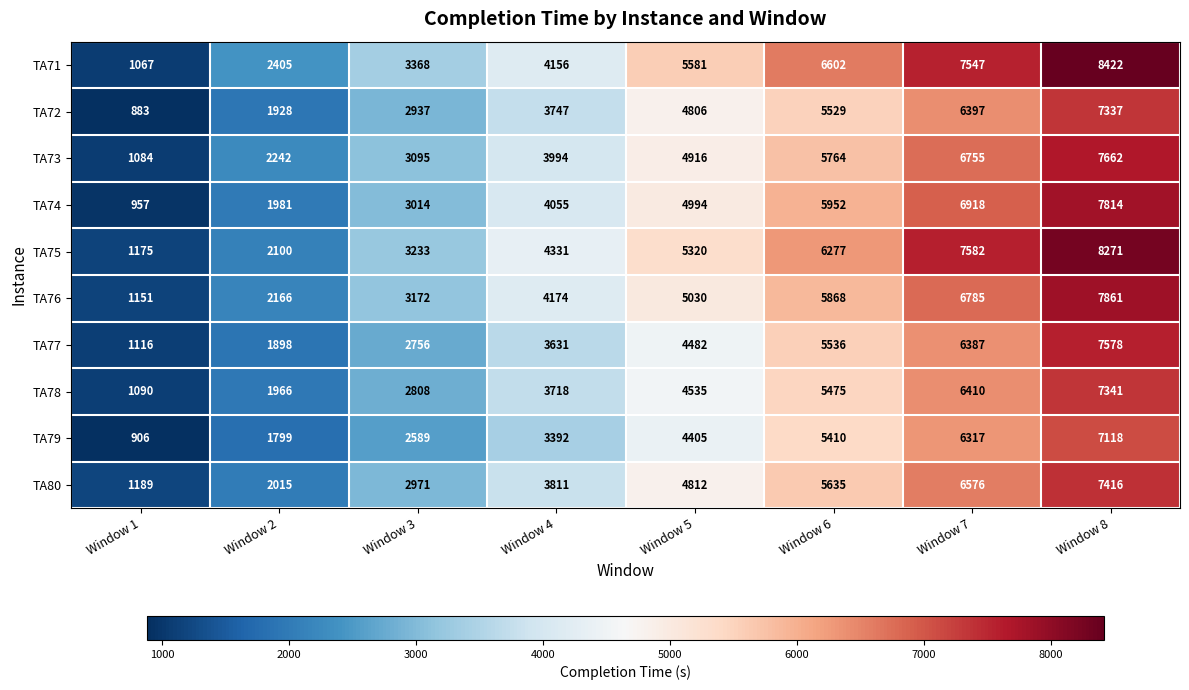

What is the average value of the TA73 series?

4439